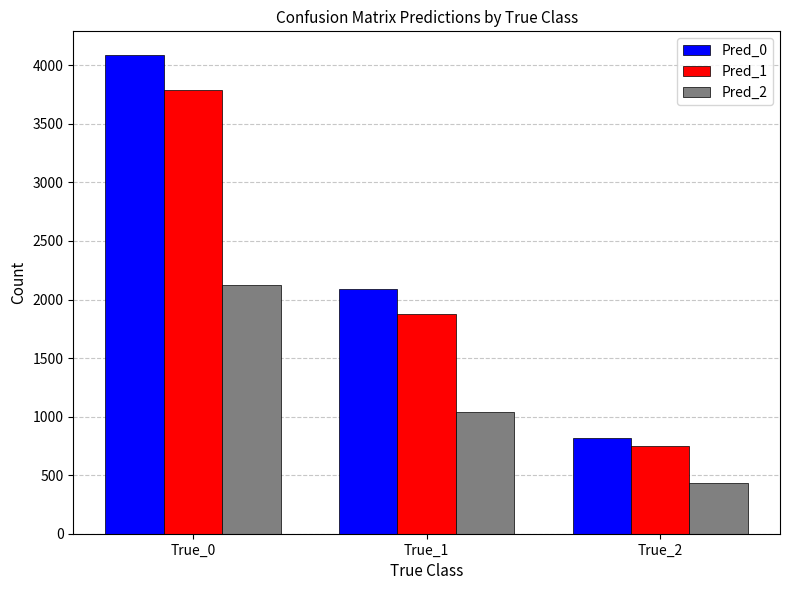

Rank the series at True_1 from lowest to highest value.

Pred_2, Pred_1, Pred_0